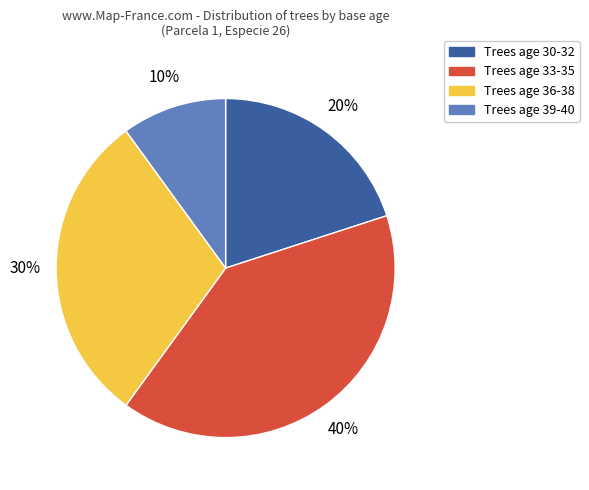

Is the sum of Trees age 39-40 and Trees age 30-32 greater than half?

No